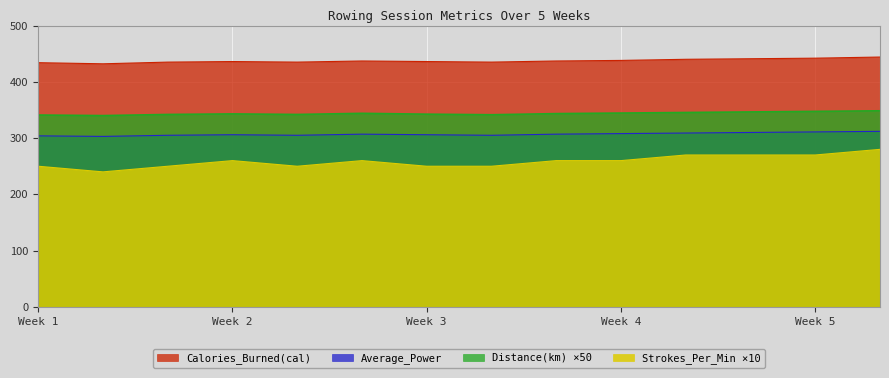

What is the approximate value of Distance(km) at 05-31?

348.5